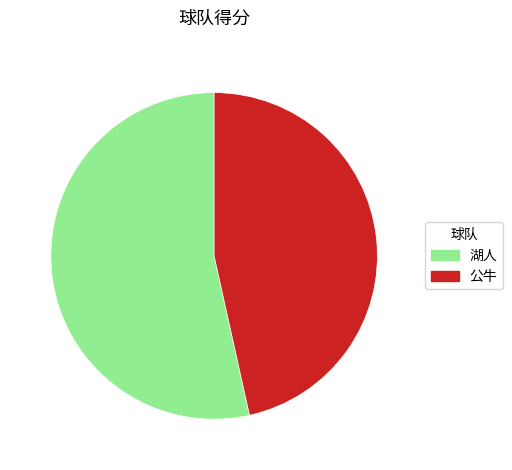

Does 湖人 represent more than half of the total?

Yes